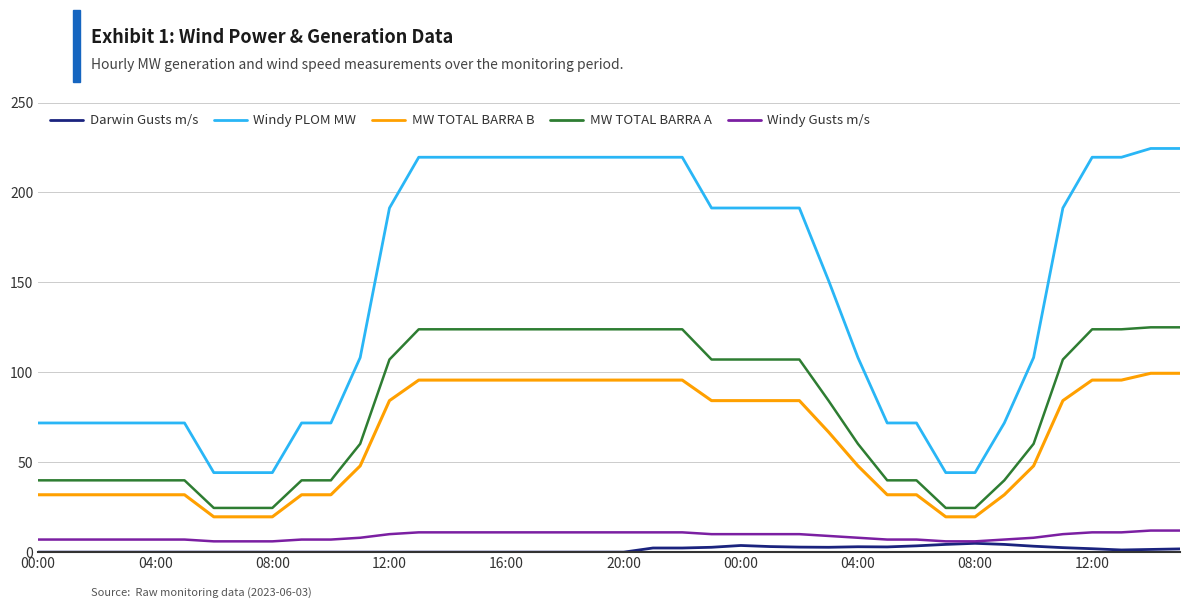

Which series has the largest total across all categories?

Windy PLOM MW